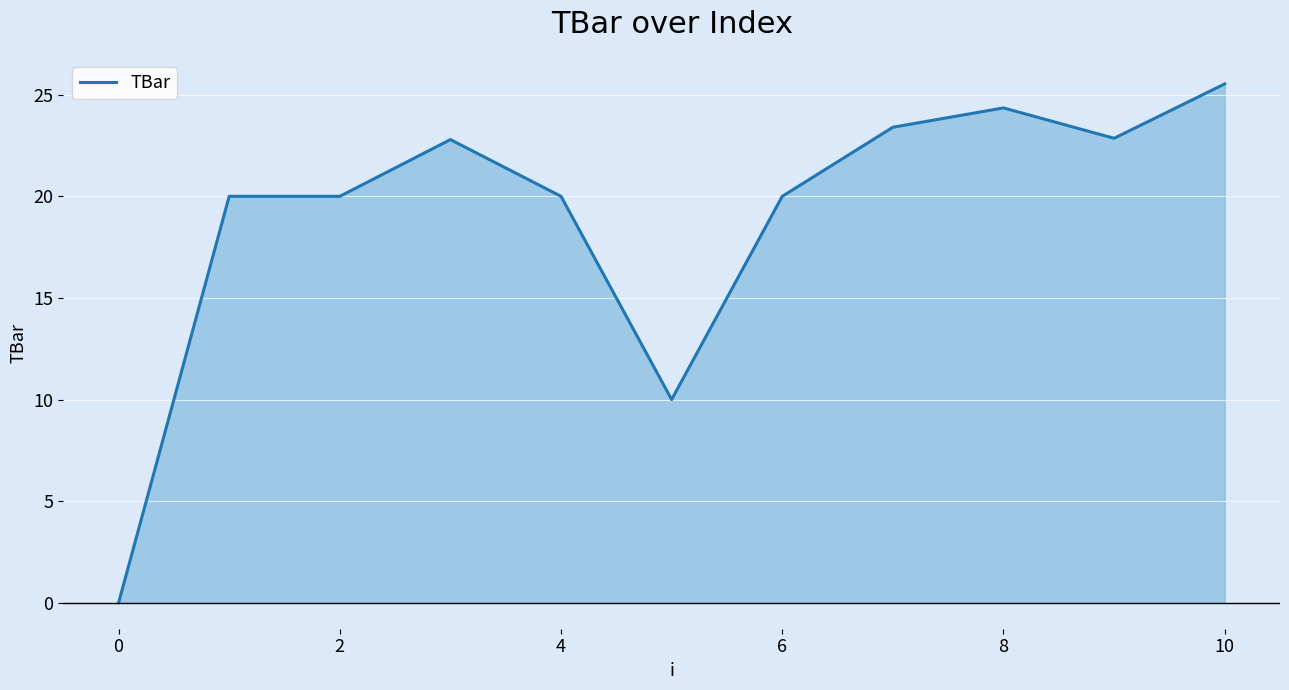

What is the maximum value shown in the chart?

25.5